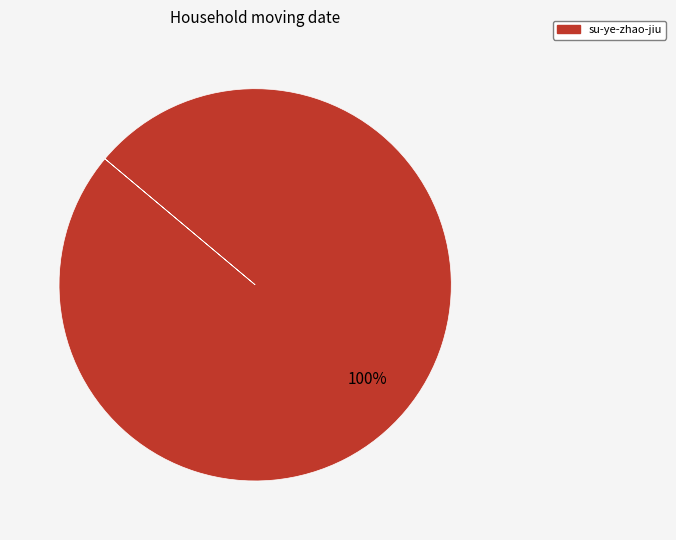

Is there any slice that represents more than half of the pie?

Yes